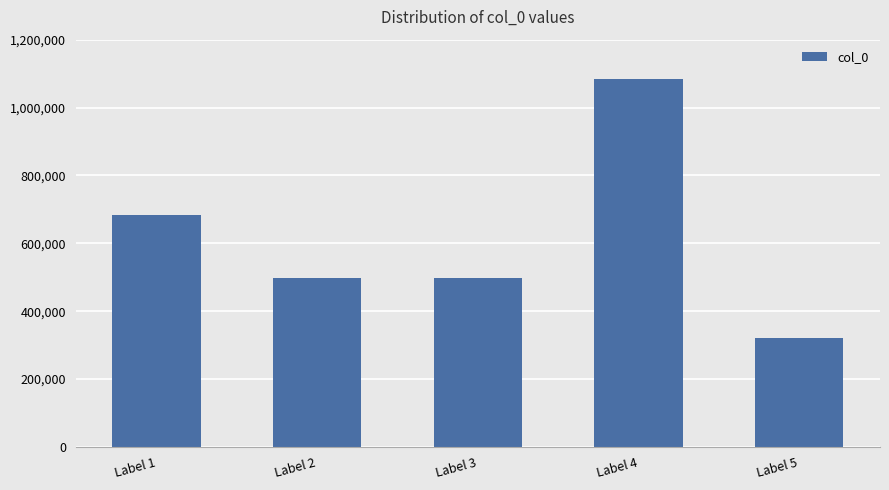

The value at Label 2 is 498256. True or false?

True